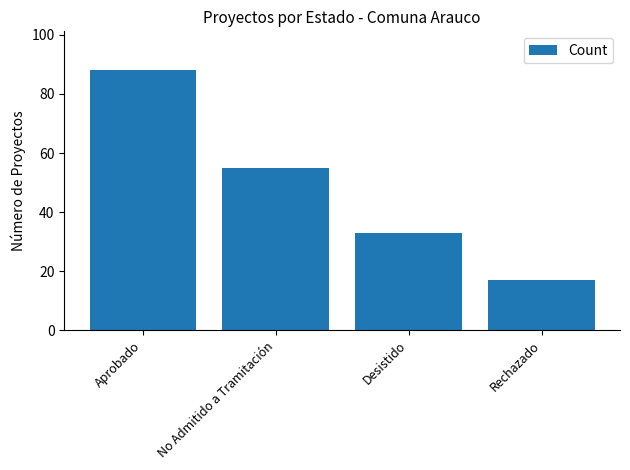

What is the sum of all values?

193